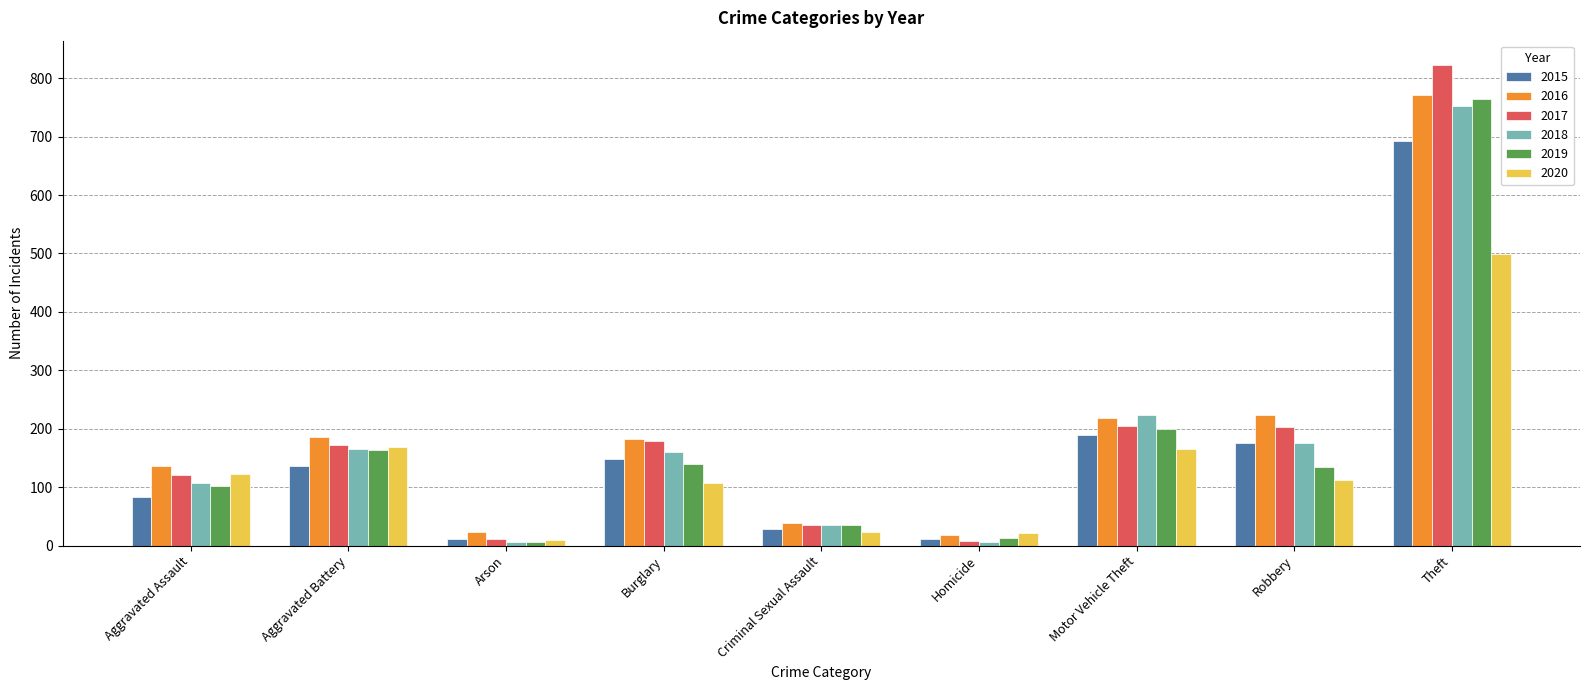

What is the value of the 2017 bar at the 2nd from the left?

173